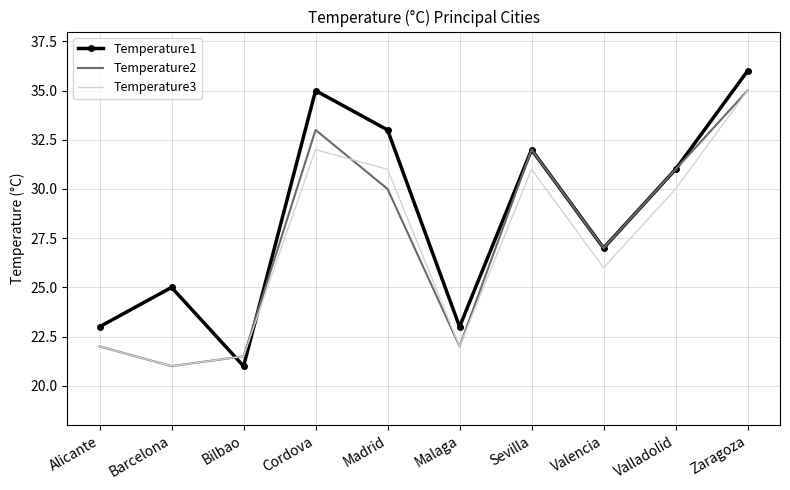

Which category has the lowest value in the Temperature2 series?

Barcelona